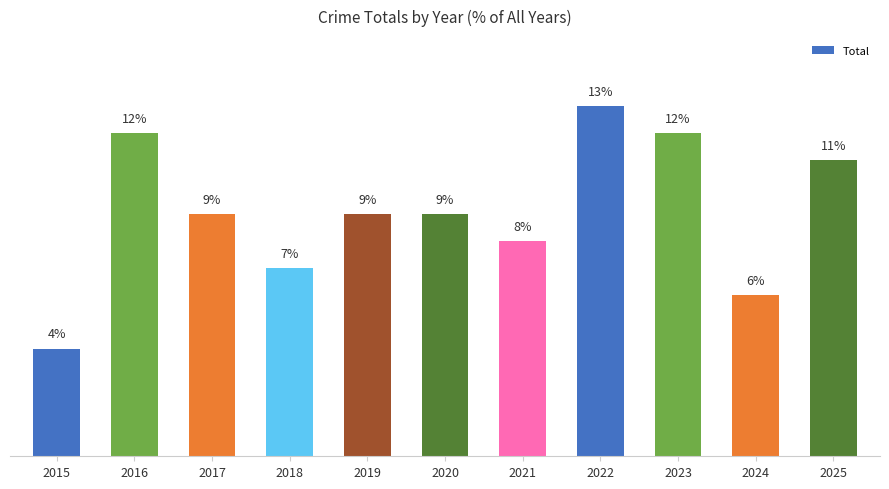

Which label corresponds to the smallest value in the chart?

2015